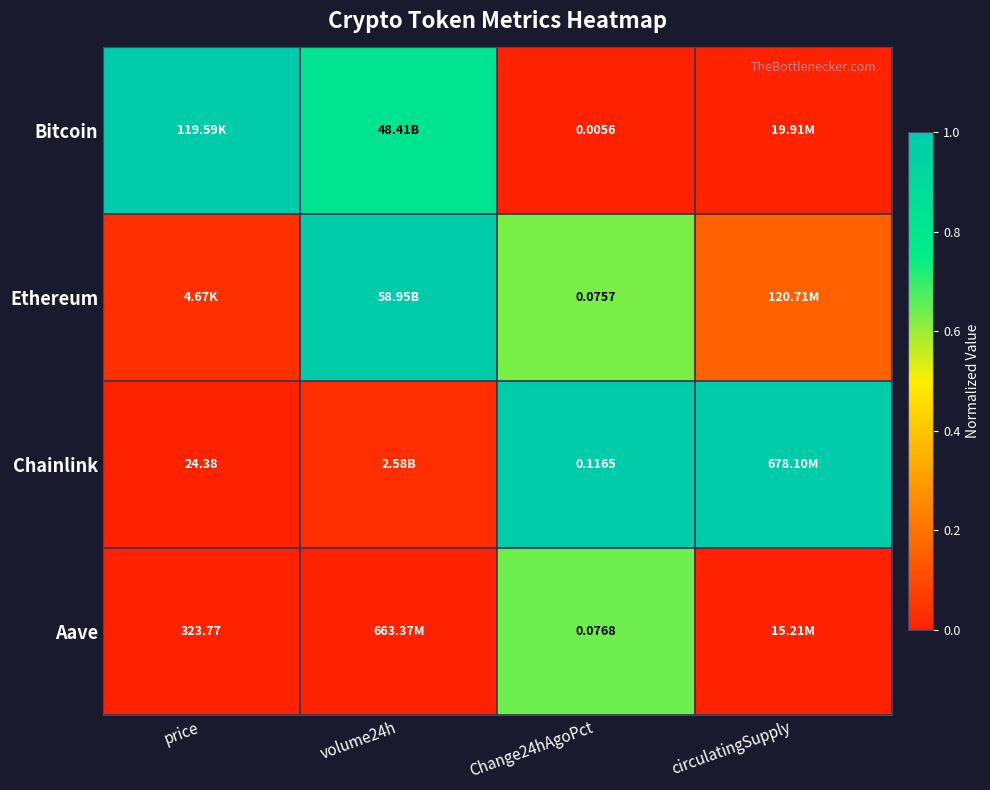

Which has a higher value, circulatingSupply or volume24h?

volume24h